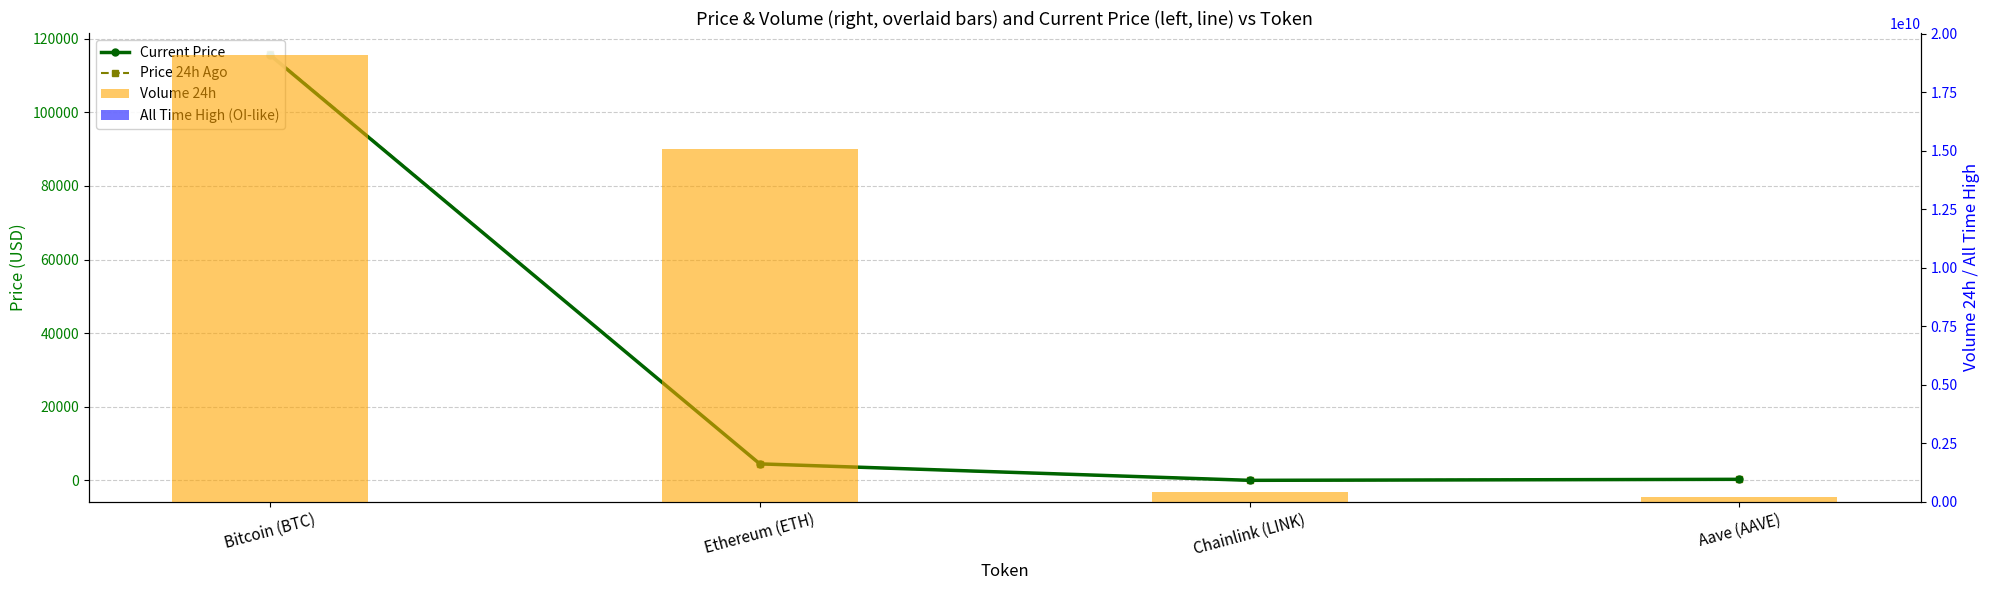

How many data points in Price 24h Ago are less than 4476?

2